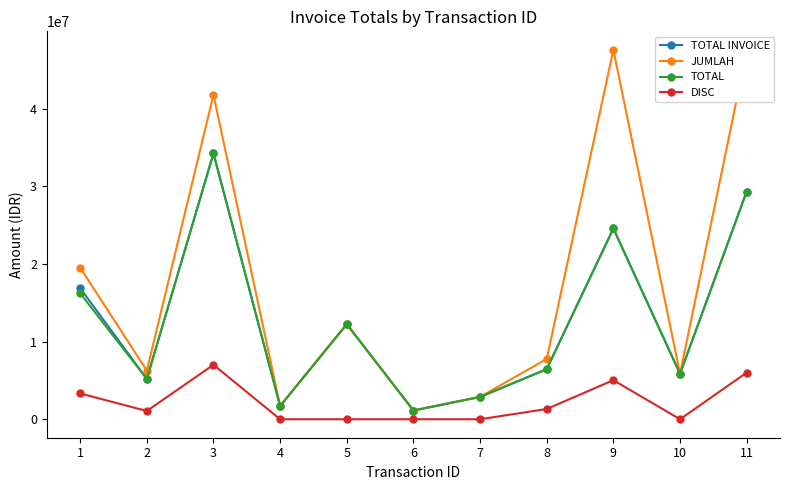

Which series has the widest spread of values?

JUMLAH